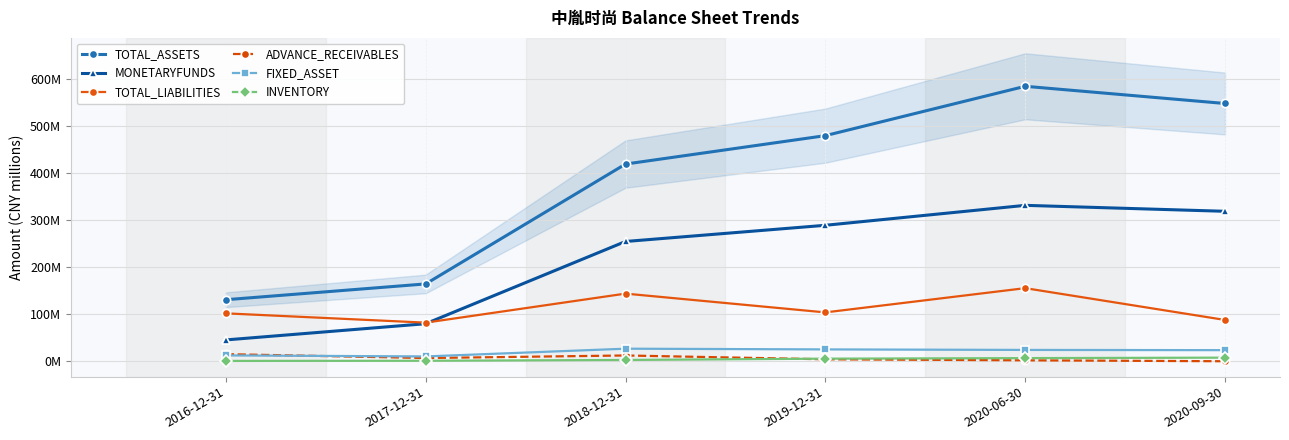

How many lines are shown in the chart?

6